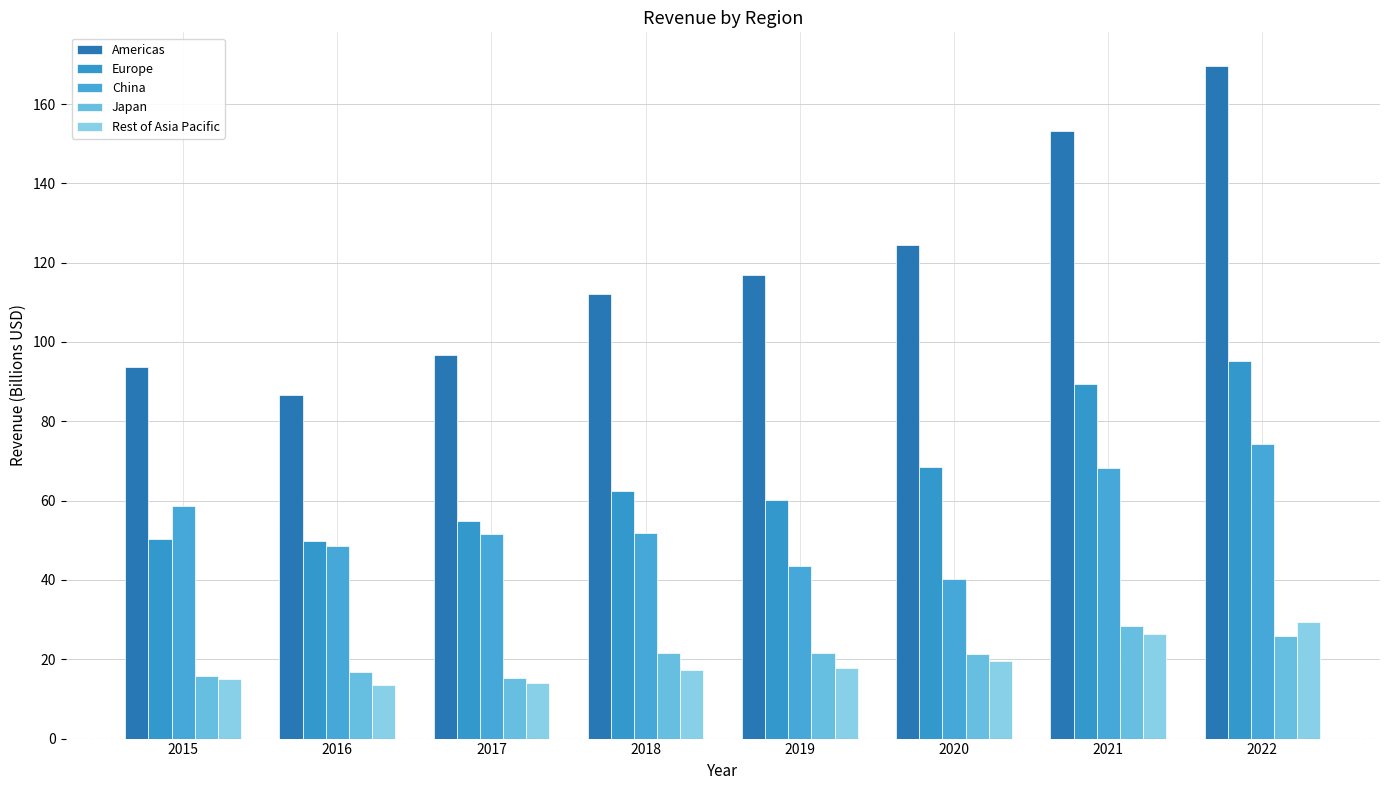

How many bars are there in total?

40